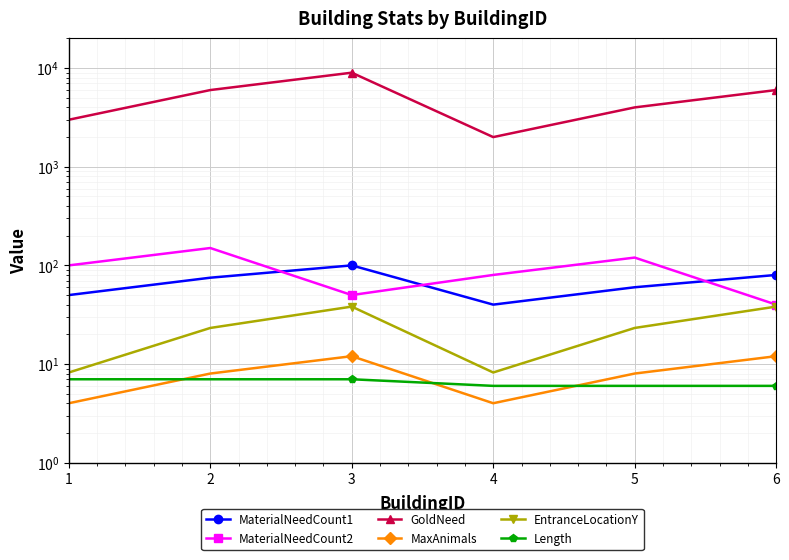

Reading left to right, what are all the values shown in this chart?

MaterialNeedCount1: 1=50.0	2=75.0	3=100.0	4=40.0	5=60.0	6=80.0
MaterialNeedCount2: 1=100.0	2=150.0	3=50.0	4=80.0	5=120.0	6=40.0
GoldNeed: 1=3000.0	2=6000.0	3=9000.0	4=2000.0	5=4000.0	6=6000.0
MaxAnimals: 1=4.0	2=8.0	3=12.0	4=4.0	5=8.0	6=12.0
EntranceLocationY: 1=8.2	2=23.2	3=38.2	4=8.2	5=23.2	6=38.2
Length: 1=7.0	2=7.0	3=7.0	4=6.0	5=6.0	6=6.0